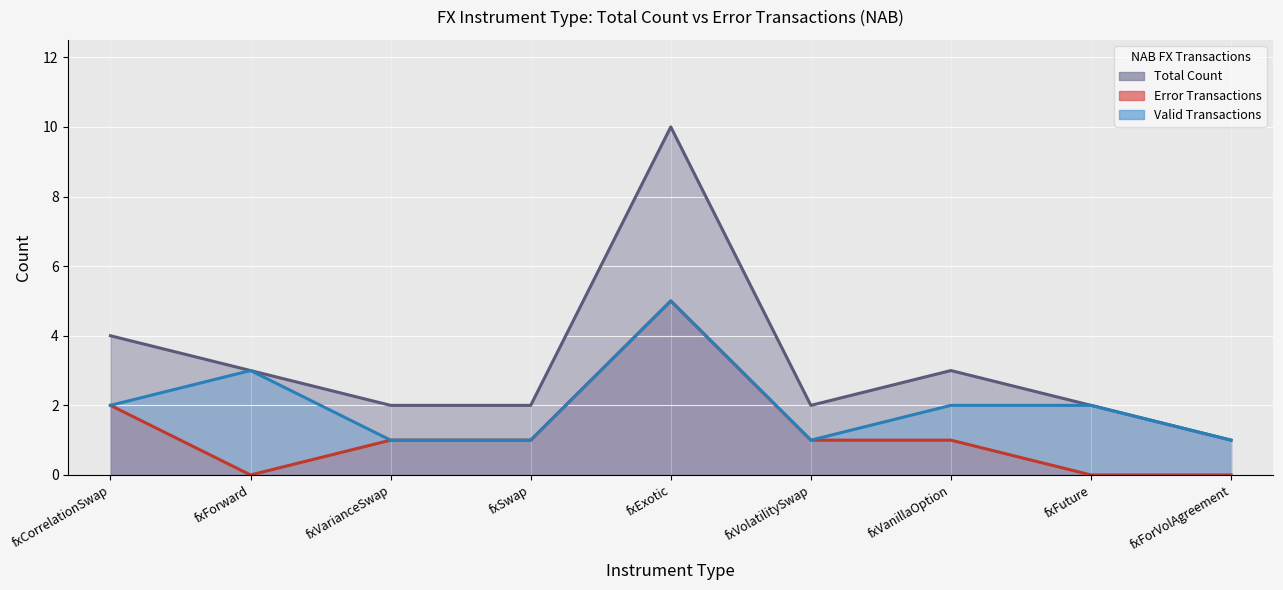

What is the approximate value of Valid Count line at fxVanillaOption?

2